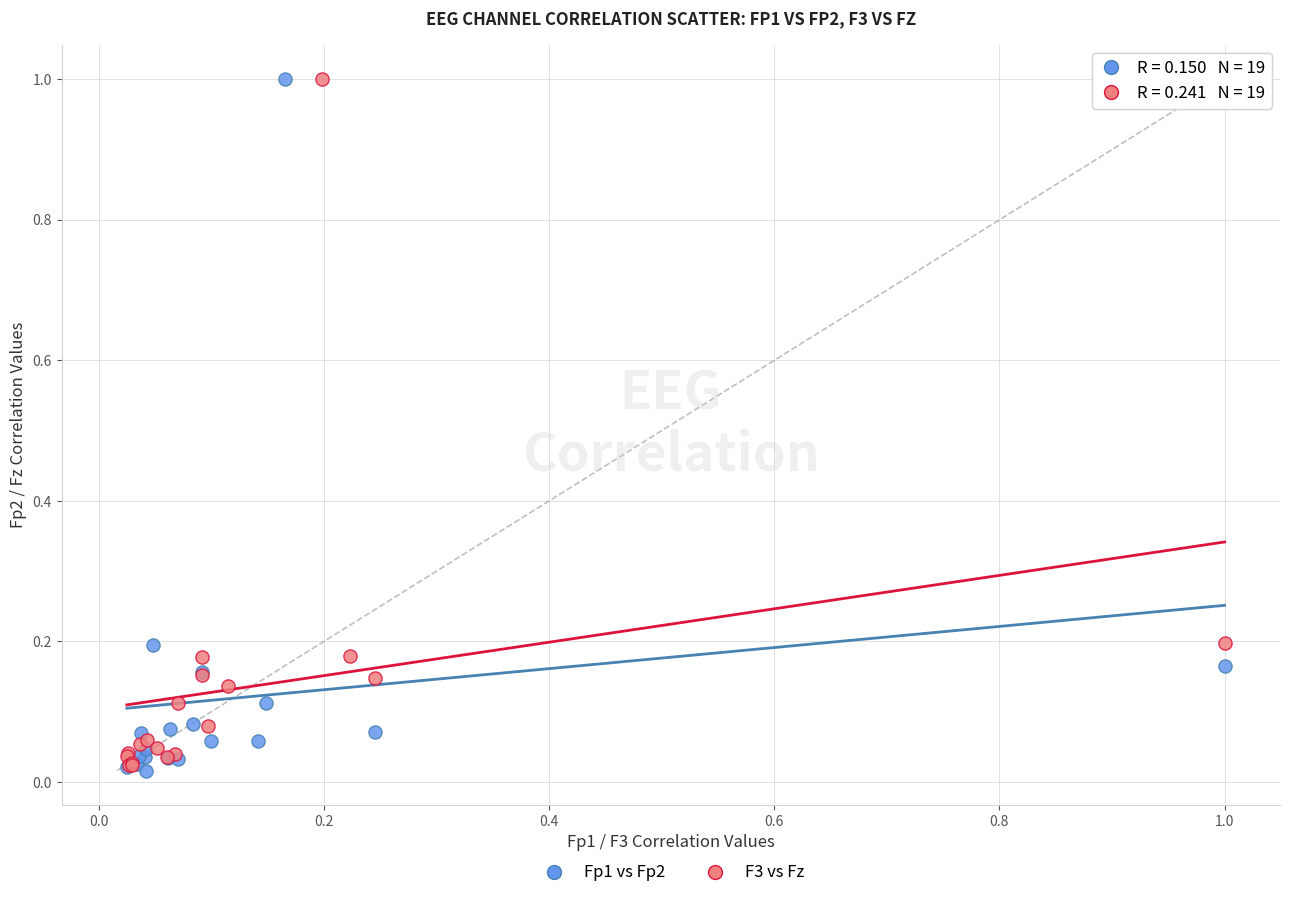

What are all the series names shown in the legend?

Fp1 vs Fp2, F3 vs Fz